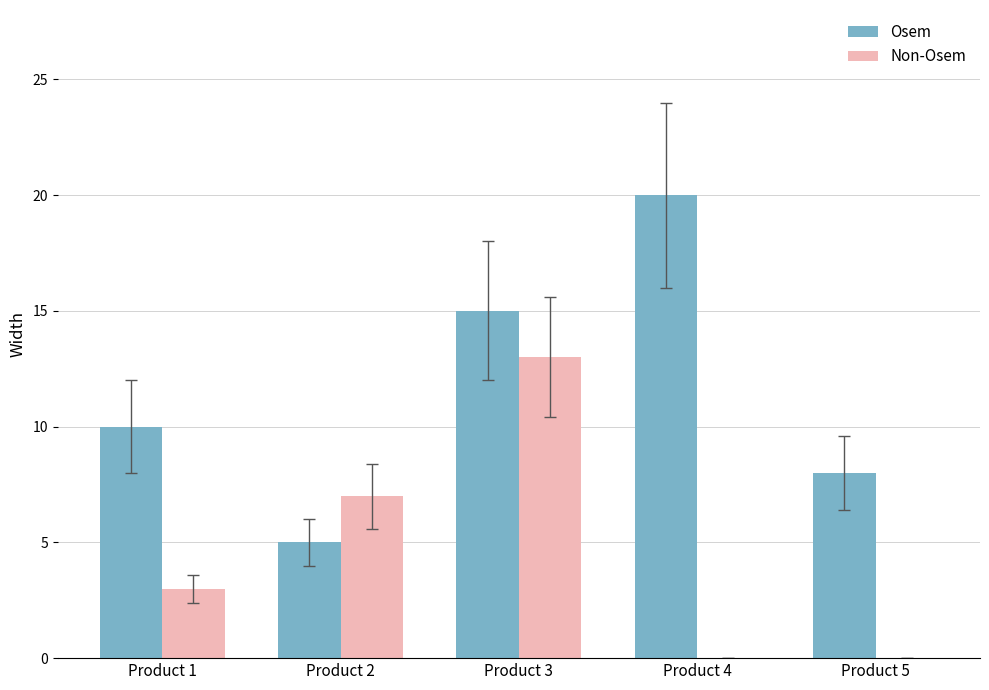

Is the value of Osem at Product 2 greater than the value of Non-Osem at Product 2?

No